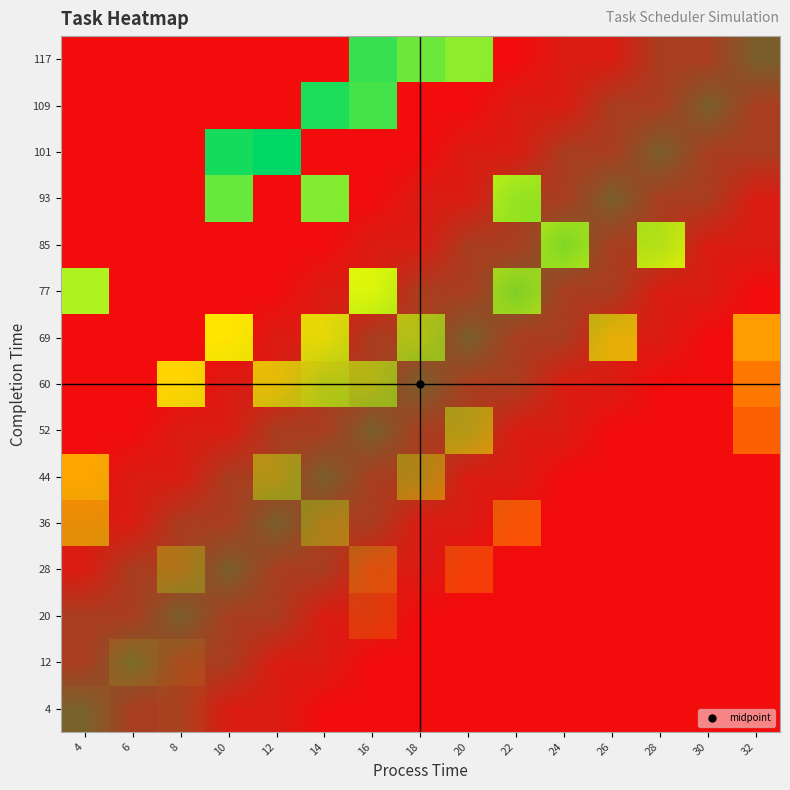

Is it true that 60 equals 0.1 at 24?

False